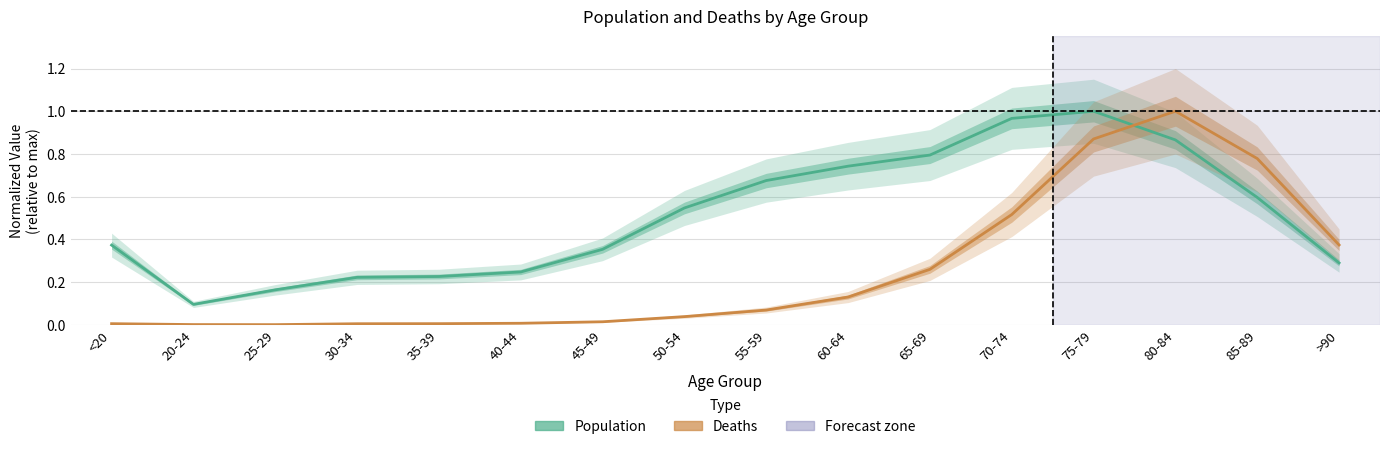

At which category is the sum across all series the highest?

75-79